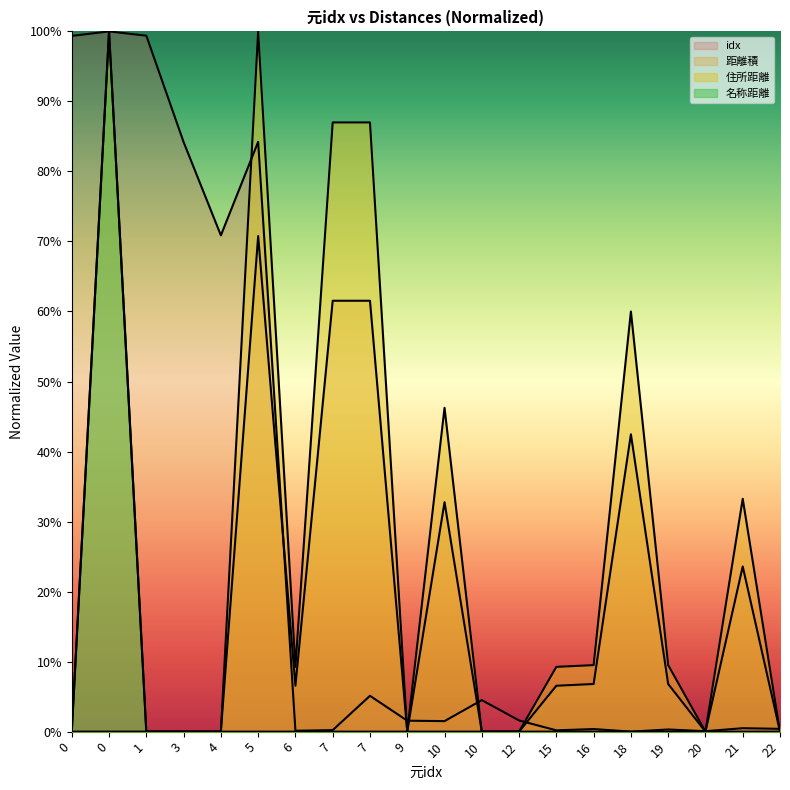

How many intersections are there between 距離積 and idx?

8